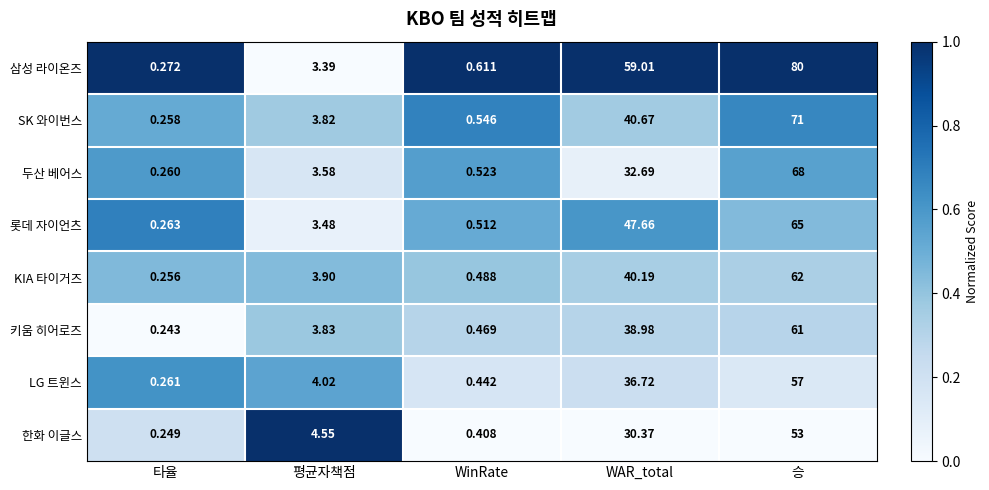

At which category is the sum across all series the highest?

승